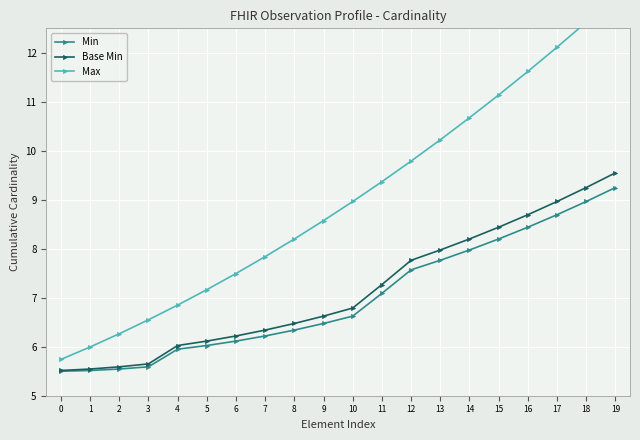

What is the lowest value of the Min series?

5.5